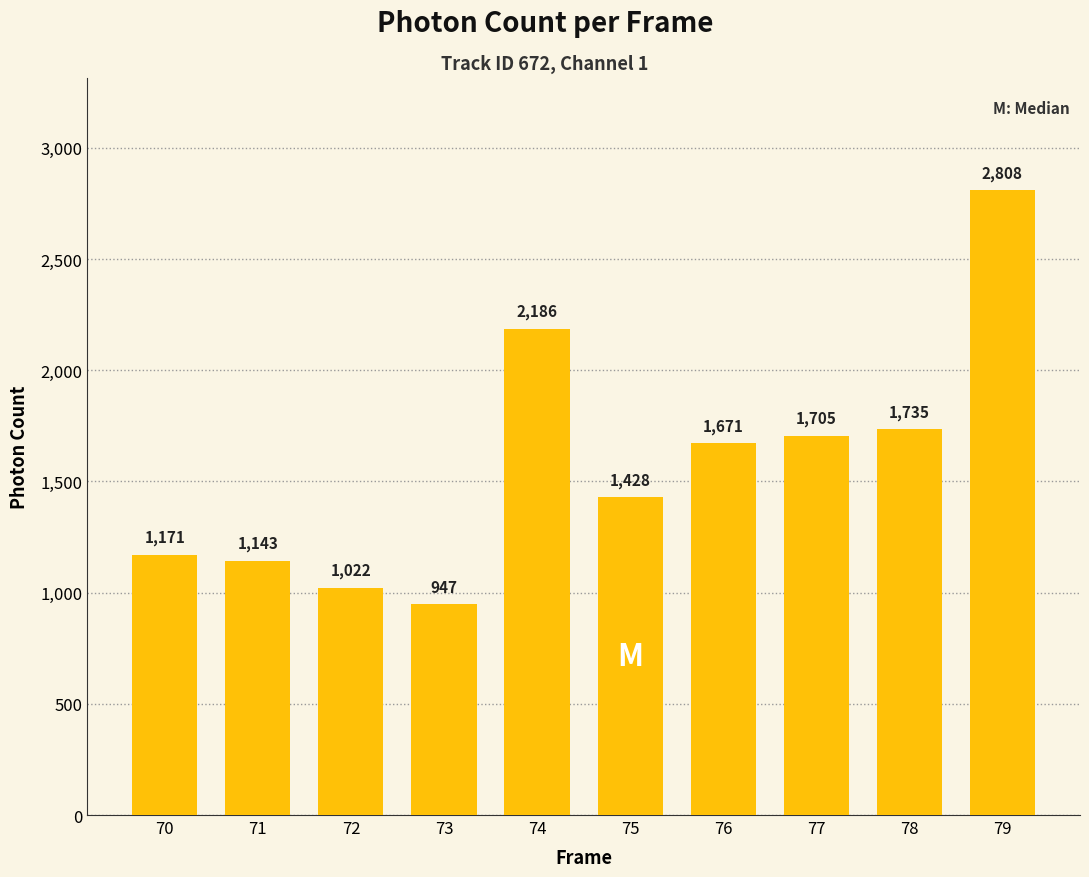

Does the chart contain stacked bars?

No